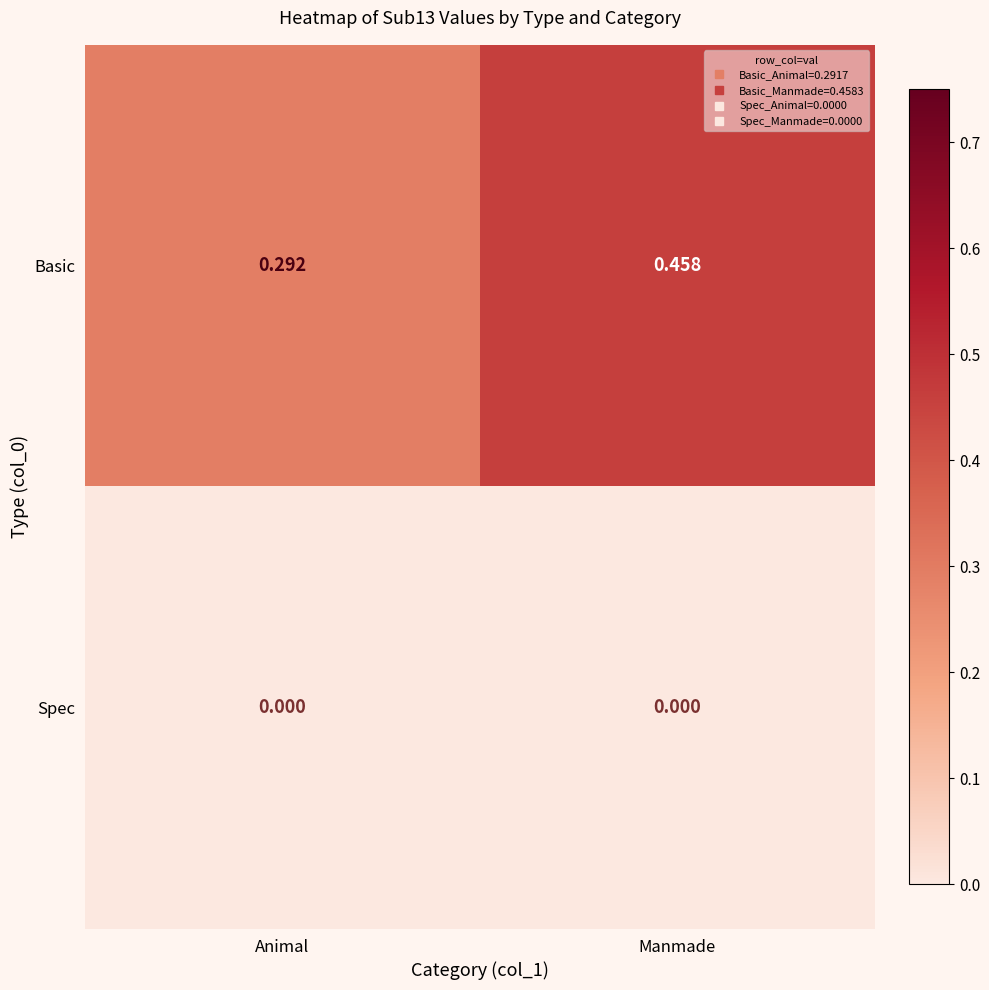

Rank the series by their maximum value, from highest to lowest.

Basic, Spec